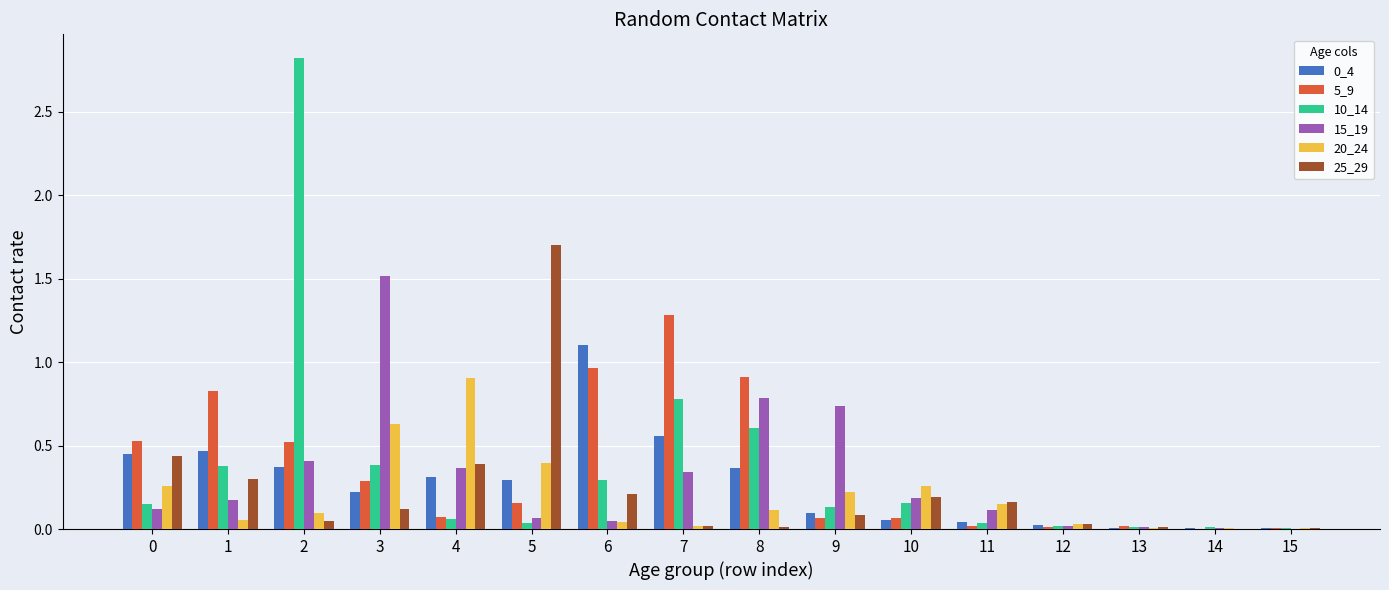

Does the chart contain stacked bars?

No